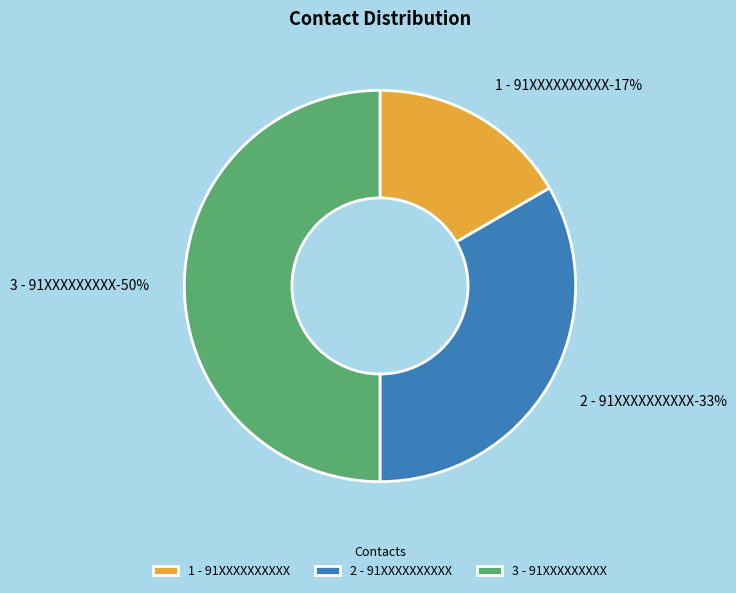

Which slice is the largest?

3 - 91XXXXXXXXX